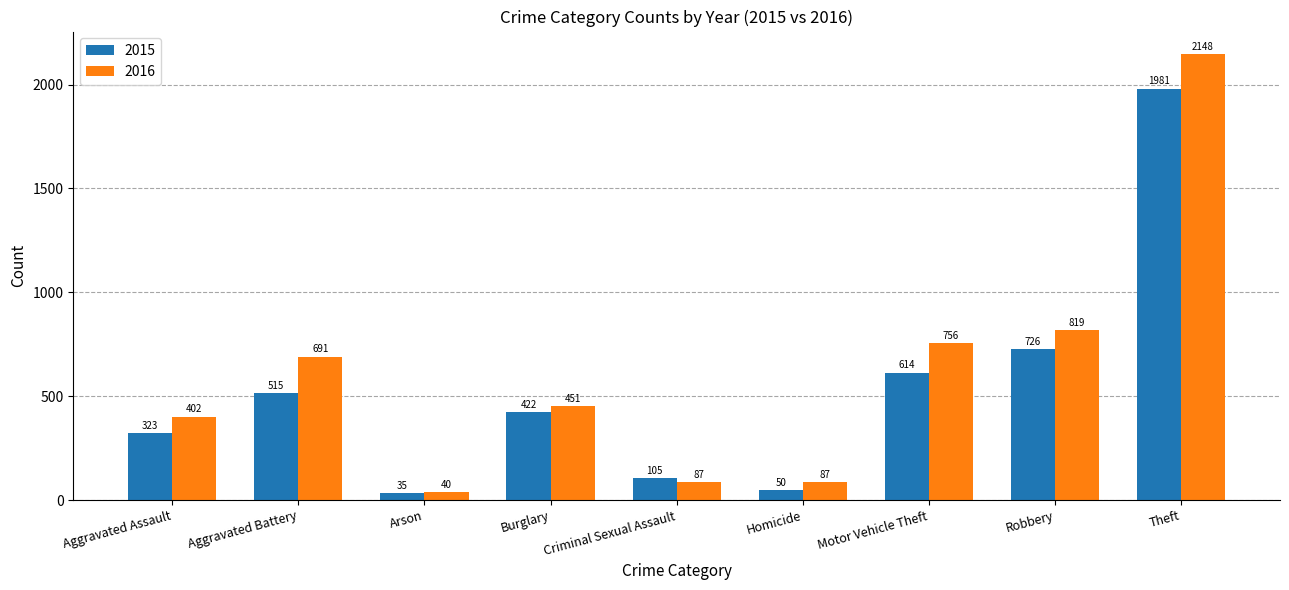

Reading left to right, list all the values displayed in this chart.

2015: 323	515	35	422	105	50	614	726	1981
2016: 402	691	40	451	87	87	756	819	2148